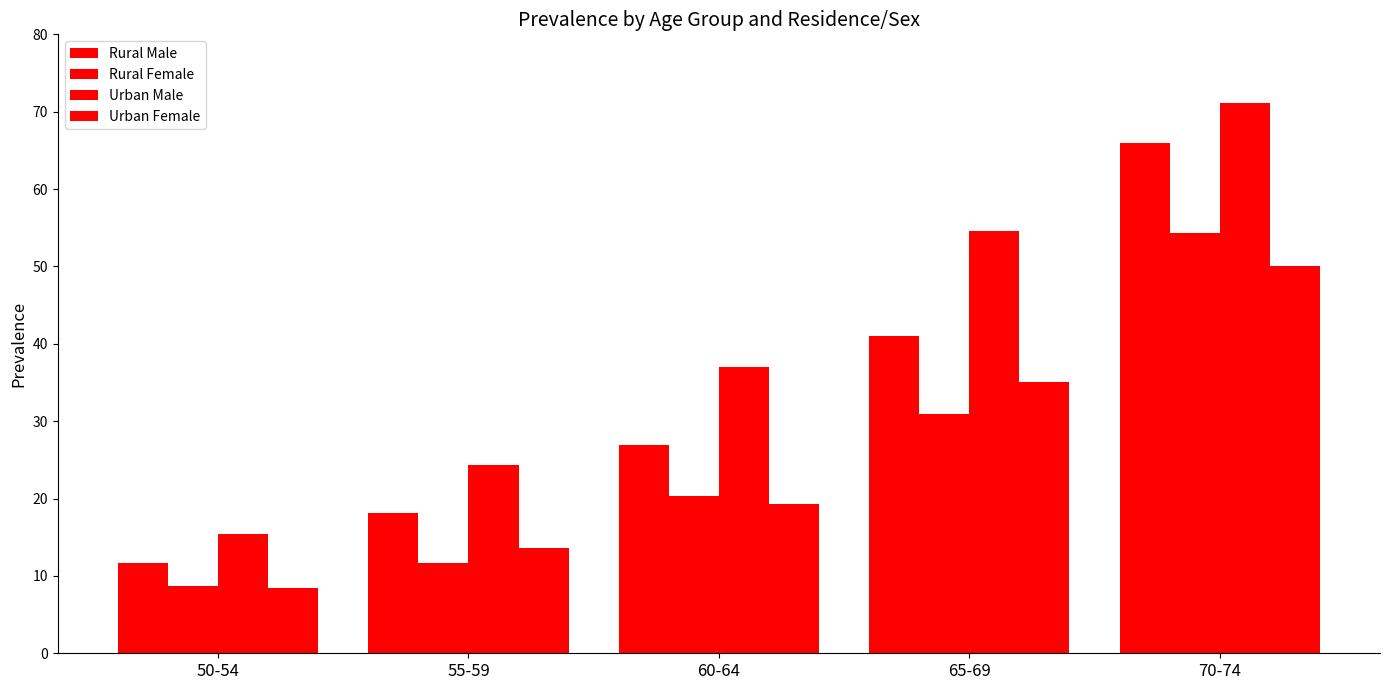

True or false: Urban Female has a value of 4.2 at 50-54.

False